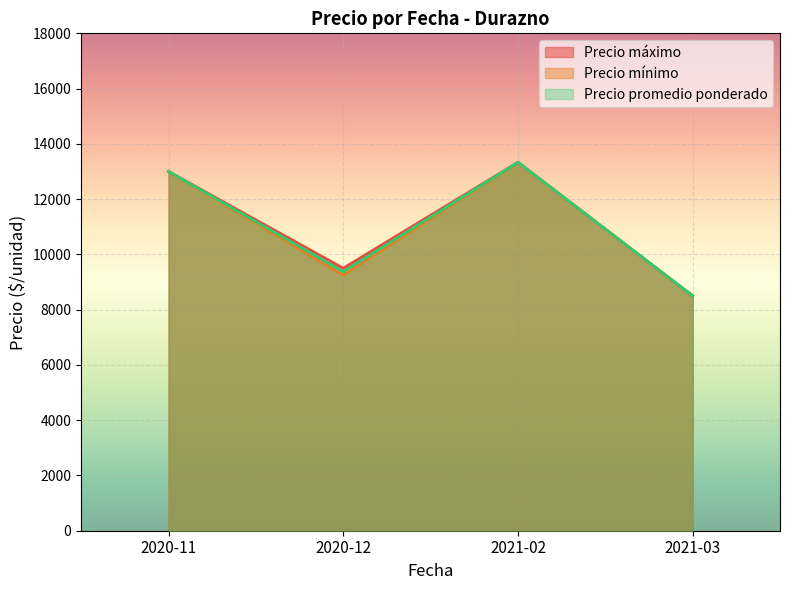

What is the lowest value of the Precio máximo series?

8500.0